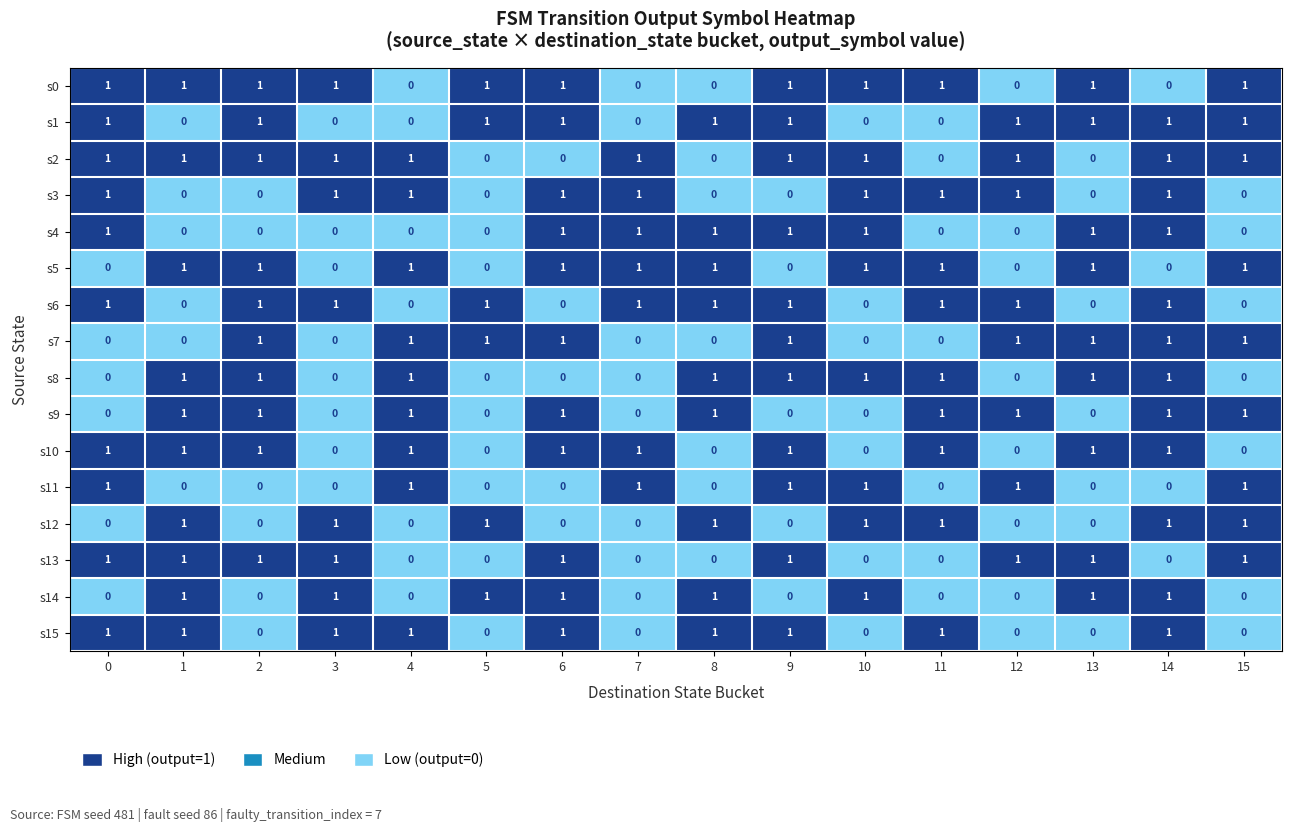

What is the total value across all series at 13?

9